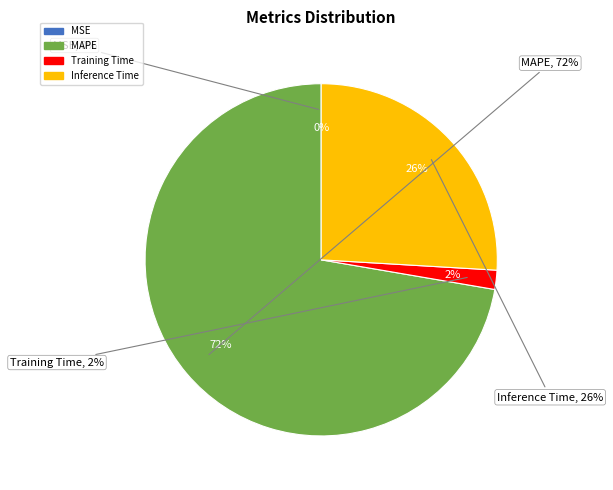

What portion of the pie excludes Training Time?

98.2%